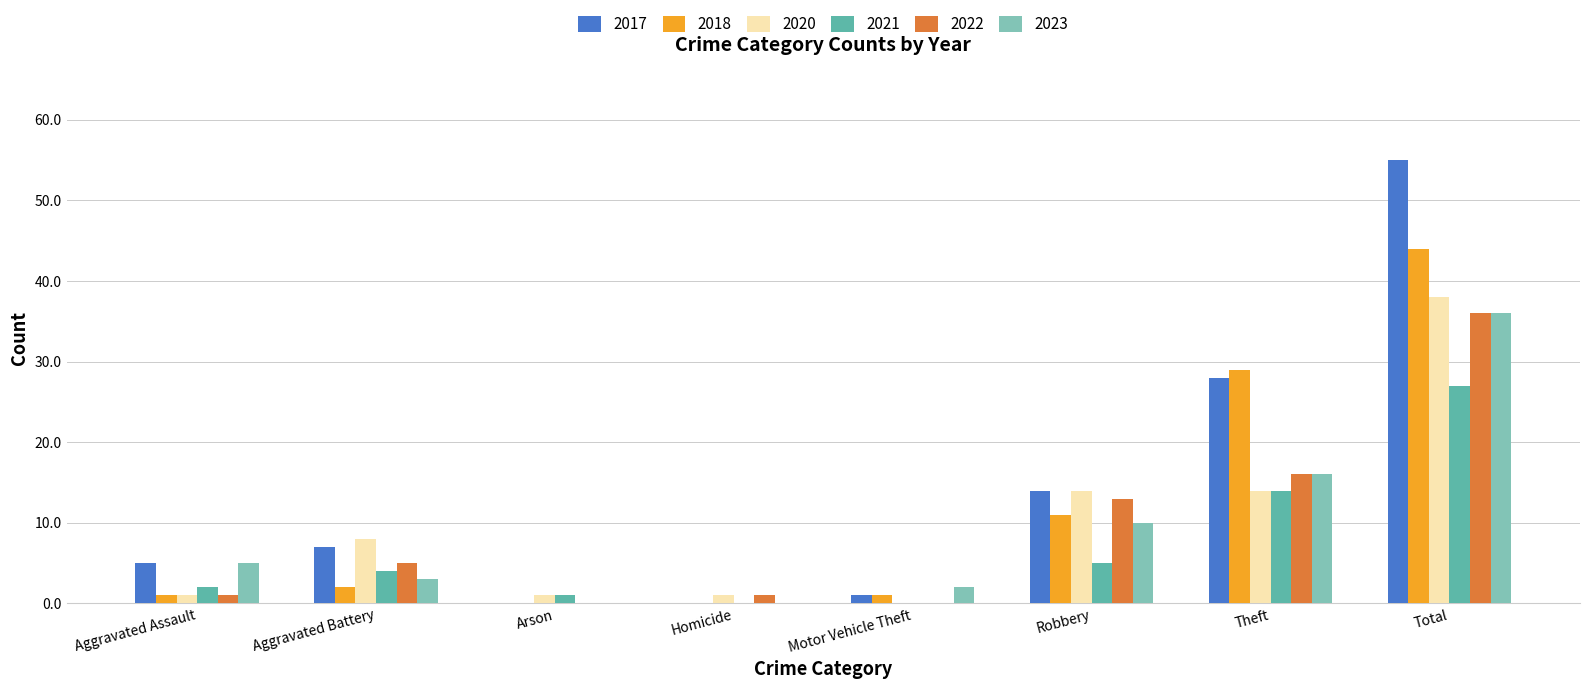

What is the sum of the 2021 values at Total and Theft?

41